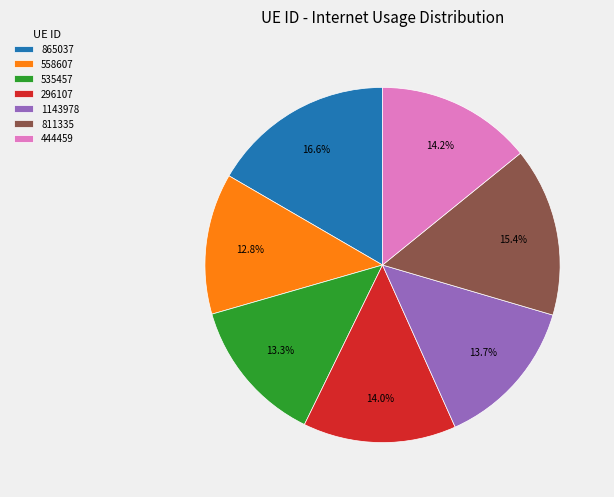

To the nearest percent, what portion does 535457 represent?

13%